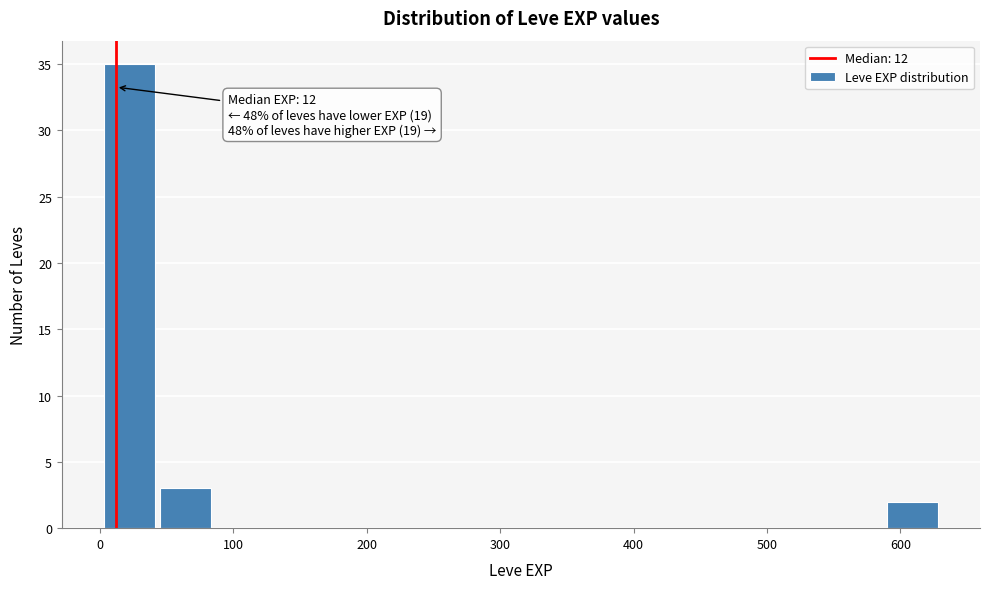

Which range on the x-axis has the tallest bar?

0 to 40